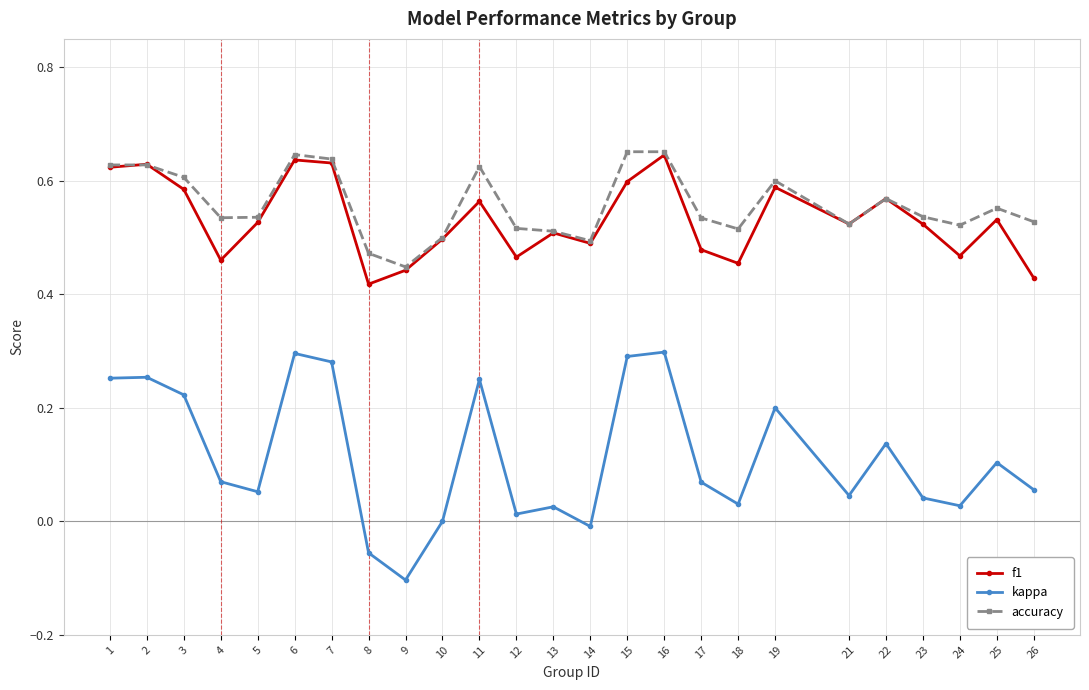

Rank the series at 11 from lowest to highest value.

kappa, f1, accuracy